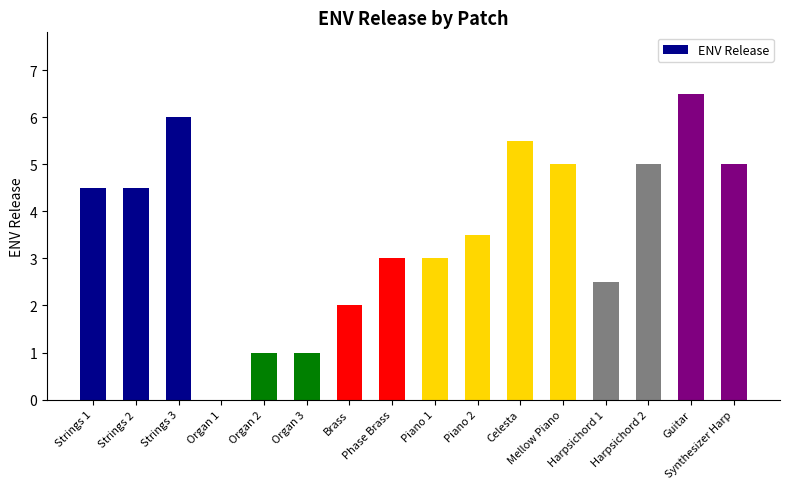

Reading left to right, what are all the values shown in this chart?

4.5	4.5	6.0	0.0	1.0	1.0	2.0	3.0	3.0	3.5	5.5	5.0	2.5	5.0	6.5	5.0